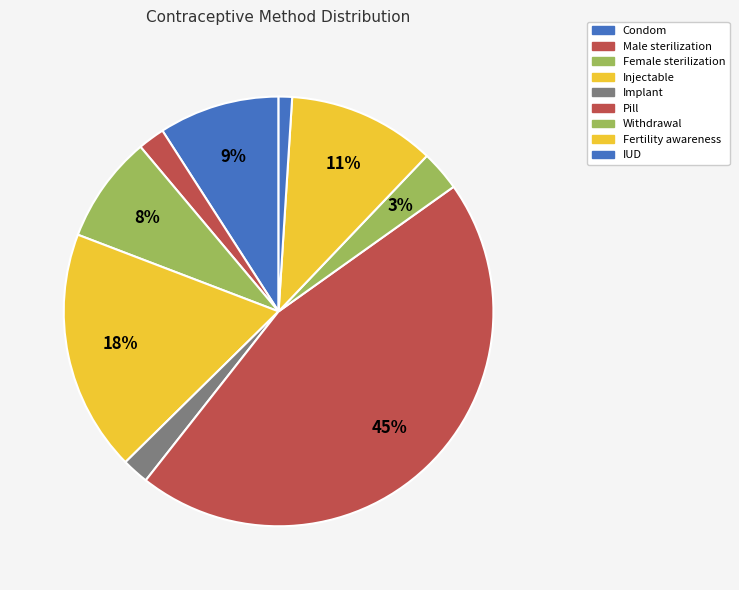

What is the total percentage of Withdrawal and IUD?

4.0%